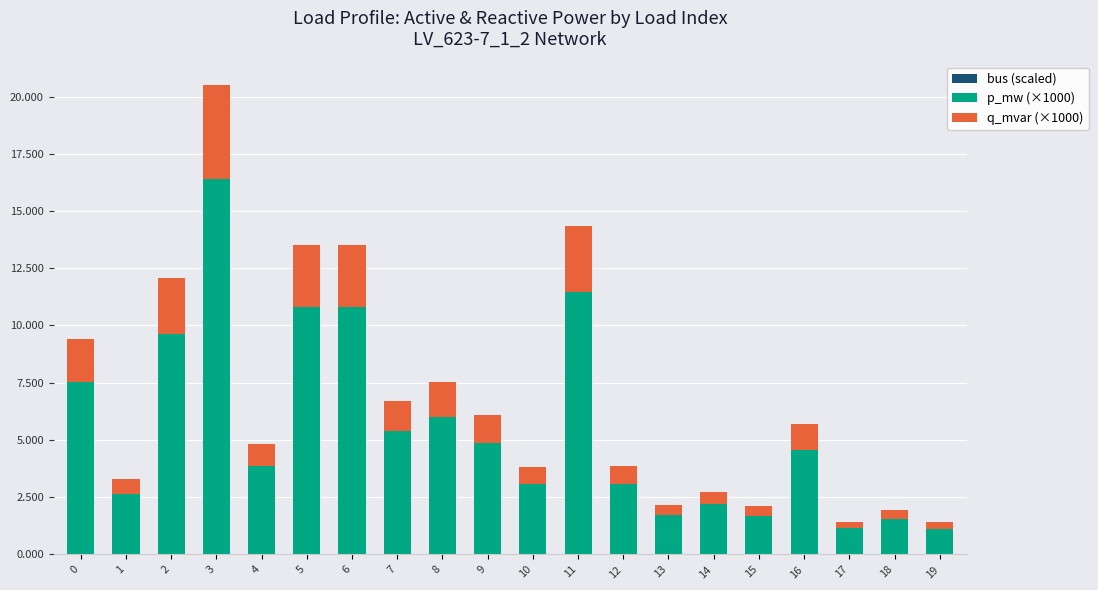

At which category is the sum across all series the highest?

3